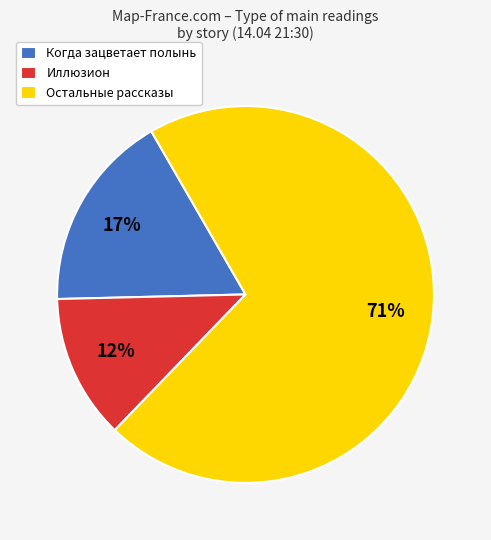

True or false: Остальные рассказы accounts for 71% of the total.

True